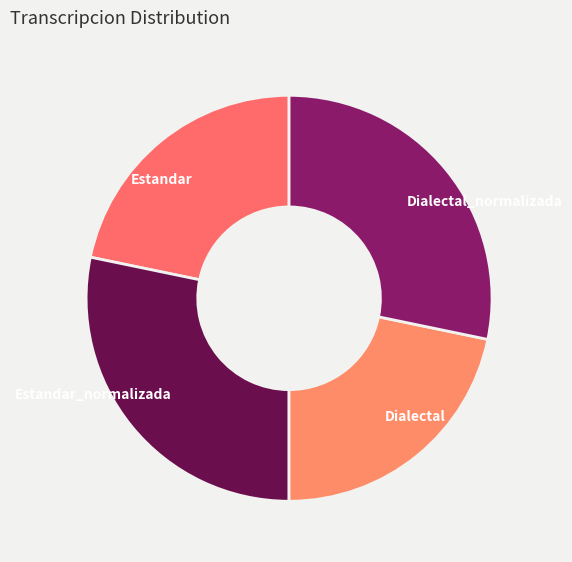

What is the ratio of the value at Dialectal to the value at Estandar_normalizada?

0.8